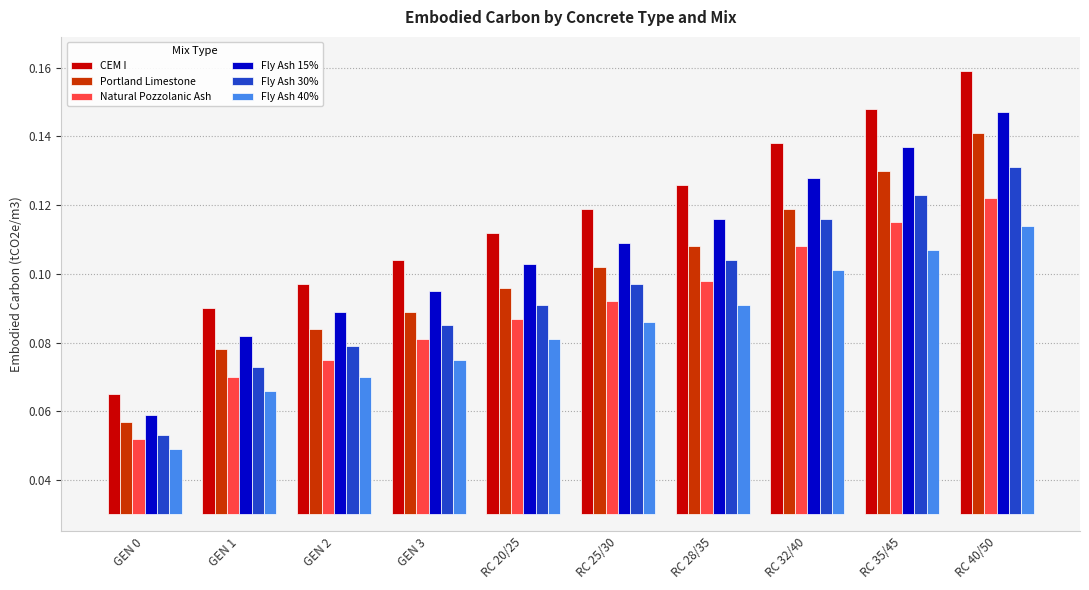

What is the label of the 2nd bar from the left?

GEN 1